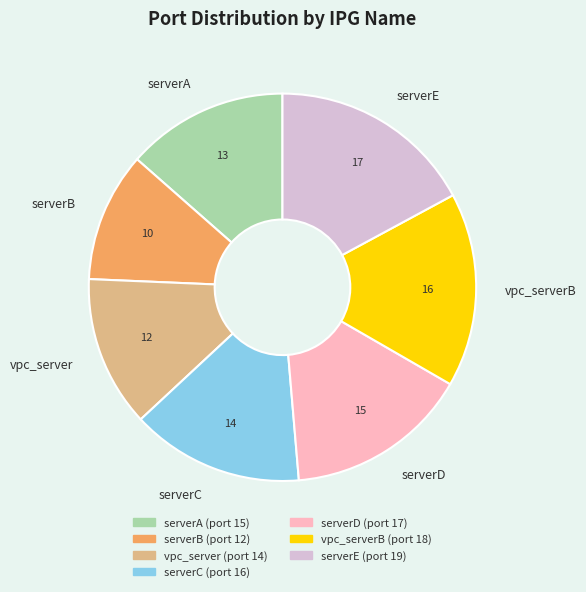

True or false: serverE accounts for 17% of the total.

True